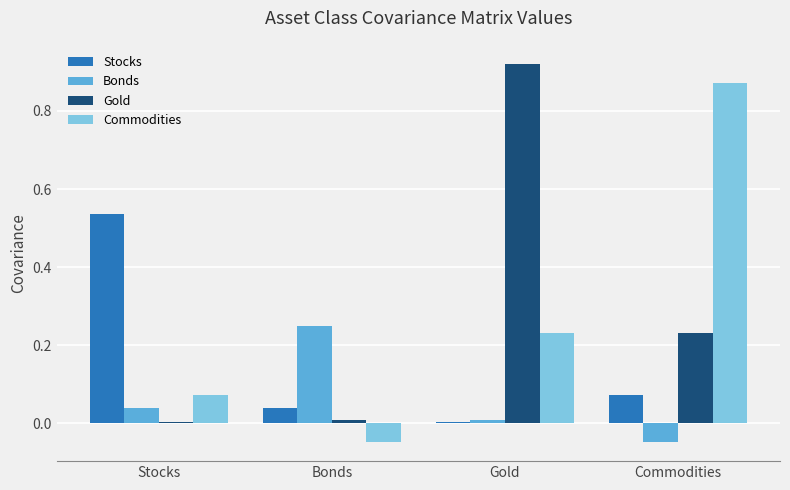

Is it true that Stocks equals 0.0 at Gold?

True